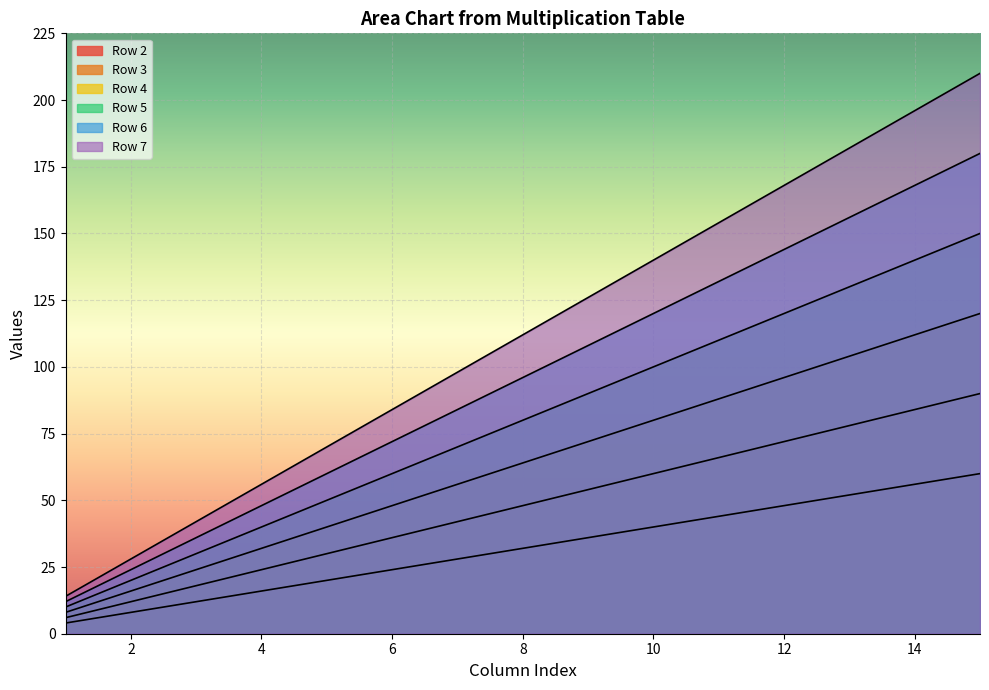

Reading left to right, transcribe all the data shown in this chart.

Row 2: 1=4	2=8	3=12	4=16	5=20	6=24	7=28	8=32	9=36	10=40	11=44	12=48	13=52	14=56	15=60
Row 3: 1=6	2=12	3=18	4=24	5=30	6=36	7=42	8=48	9=54	10=60	11=66	12=72	13=78	14=84	15=90
Row 4: 1=8	2=16	3=24	4=32	5=40	6=48	7=56	8=64	9=72	10=80	11=88	12=96	13=104	14=112	15=120
Row 5: 1=10	2=20	3=30	4=40	5=50	6=60	7=70	8=80	9=90	10=100	11=110	12=120	13=130	14=140	15=150
Row 6: 1=12	2=24	3=36	4=48	5=60	6=72	7=84	8=96	9=108	10=120	11=132	12=144	13=156	14=168	15=180
Row 7: 1=14	2=28	3=42	4=56	5=70	6=84	7=98	8=112	9=126	10=140	11=154	12=168	13=182	14=196	15=210